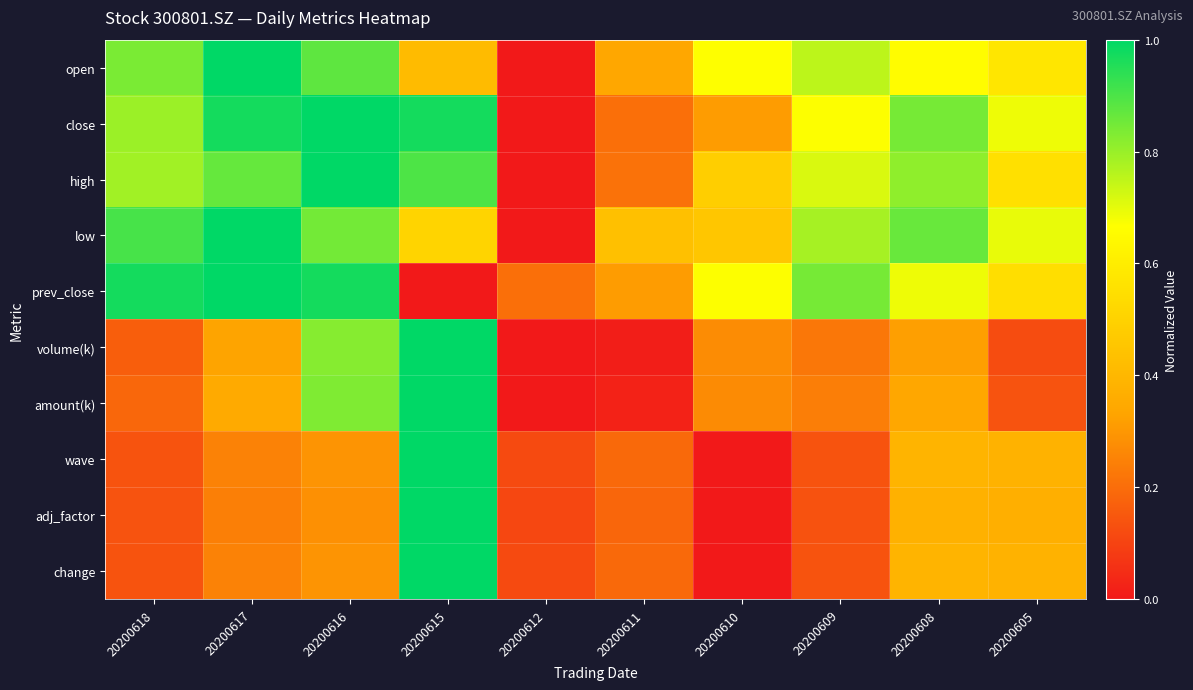

Between 20200615 and 20200612, which is larger?

20200615